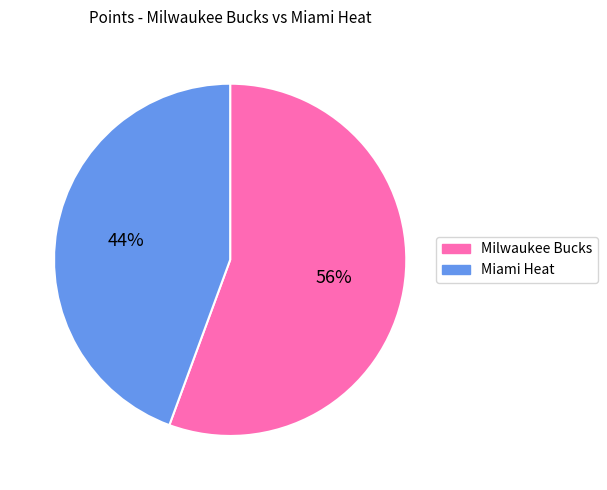

Does any single category account for the majority?

Yes